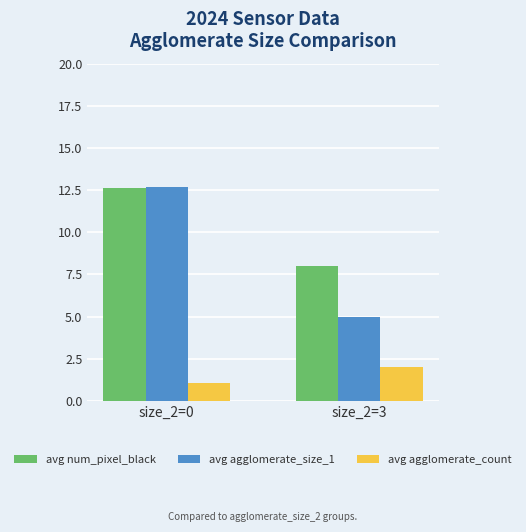

At which label does avg num_pixel_black first exceed 12?

size_2=0